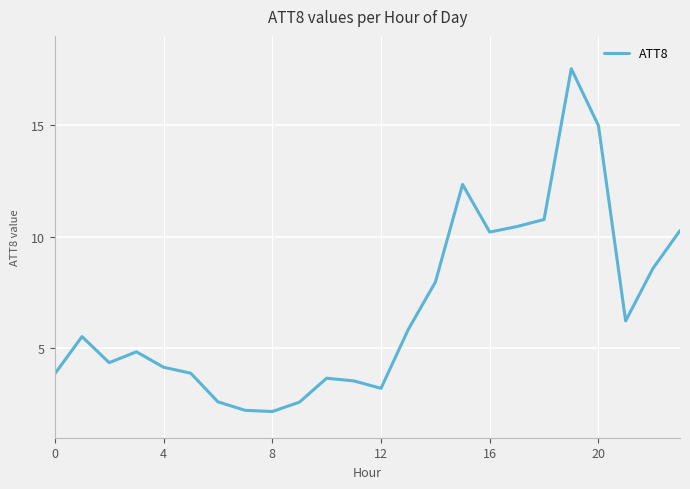

What is the smallest value displayed?

2.2